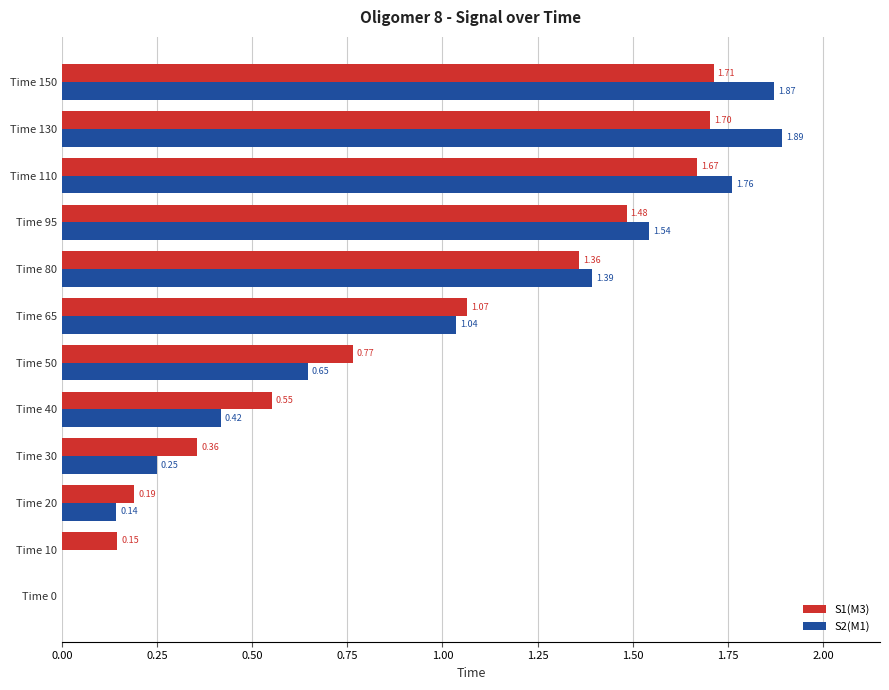

At which category is the sum across all series the highest?

Time 130